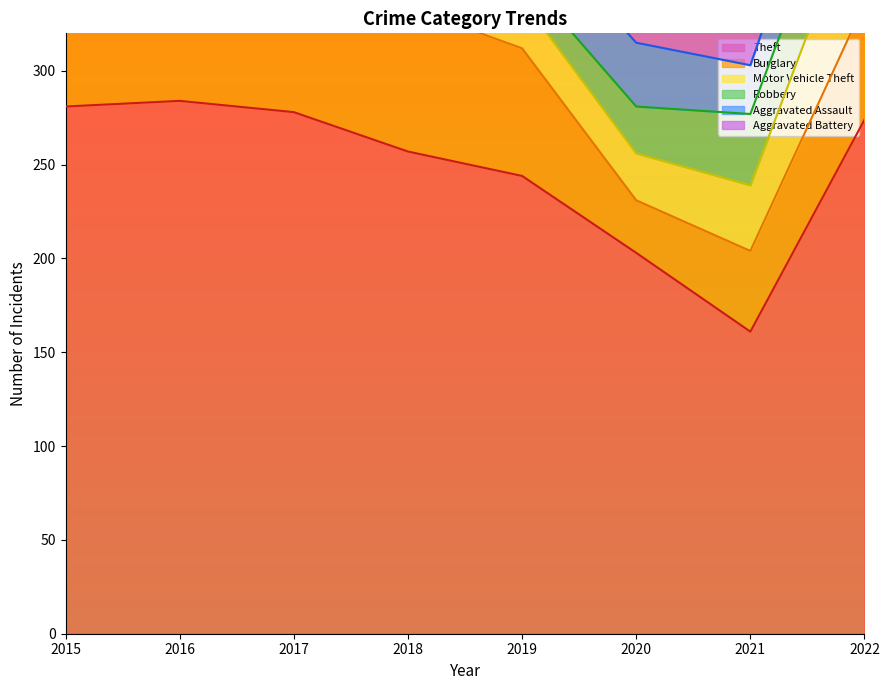

How many series are shown in this chart?

6